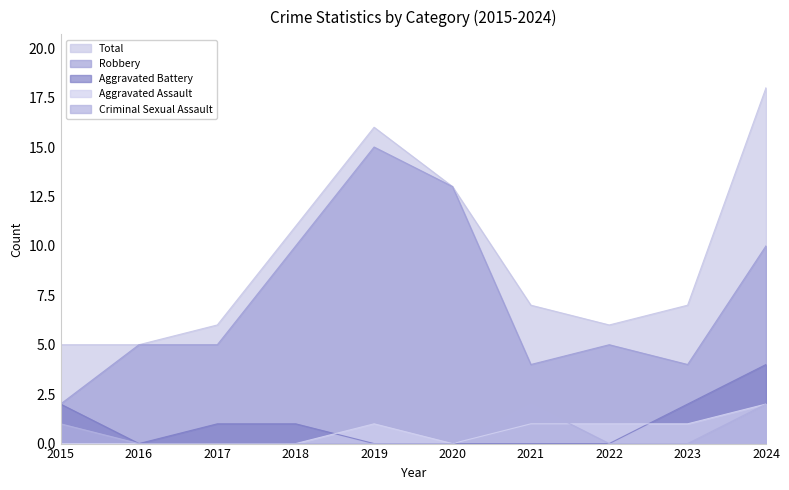

Rank the series at 2024 from highest to lowest value.

Total, Robbery, Aggravated Battery, Aggravated Assault, Criminal Sexual Assault